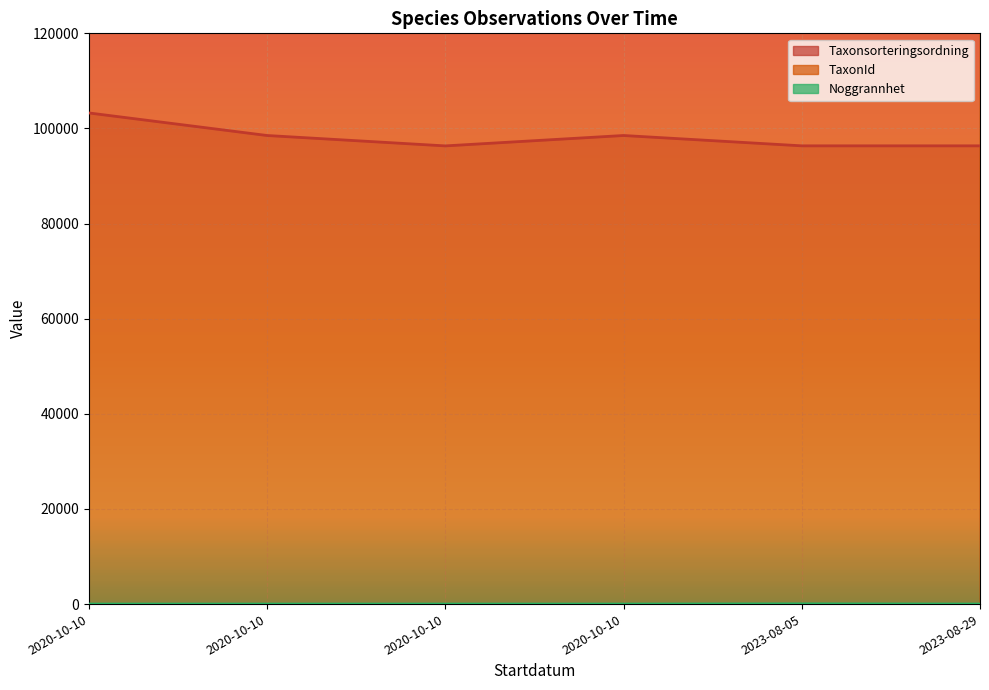

True or false: Noggrannhet and Taxonsorteringsordning cross at least once.

False